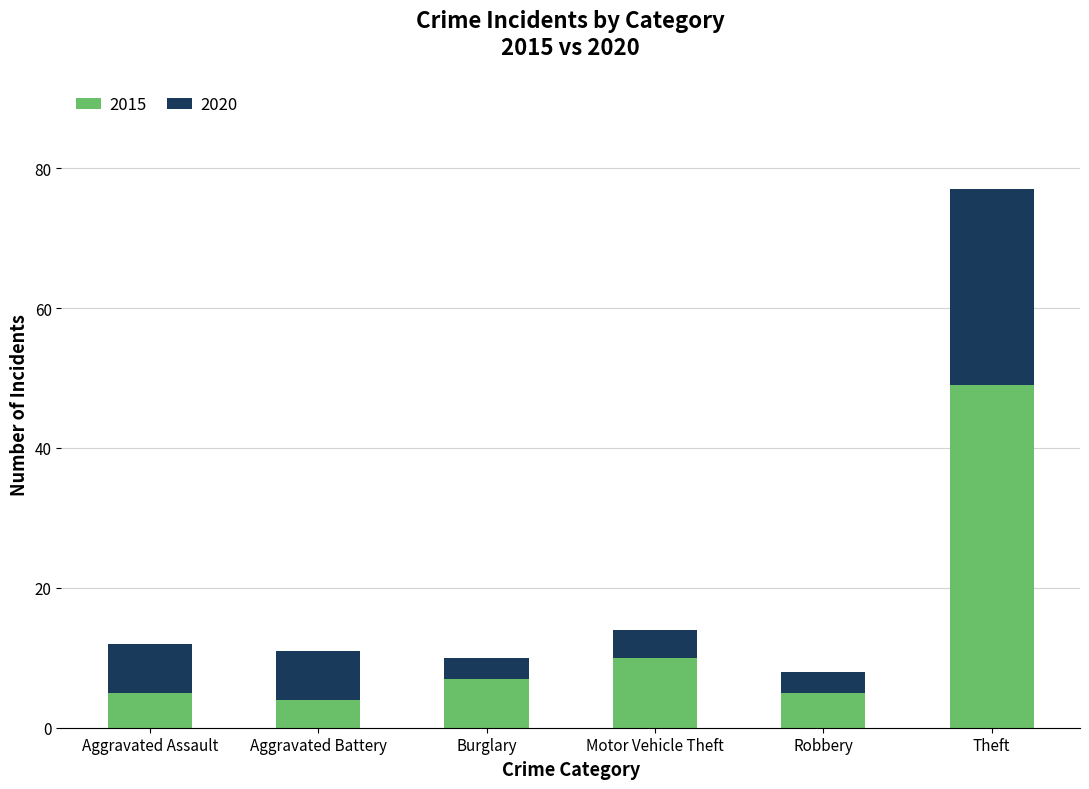

What is the sum of all 2015 values?

80